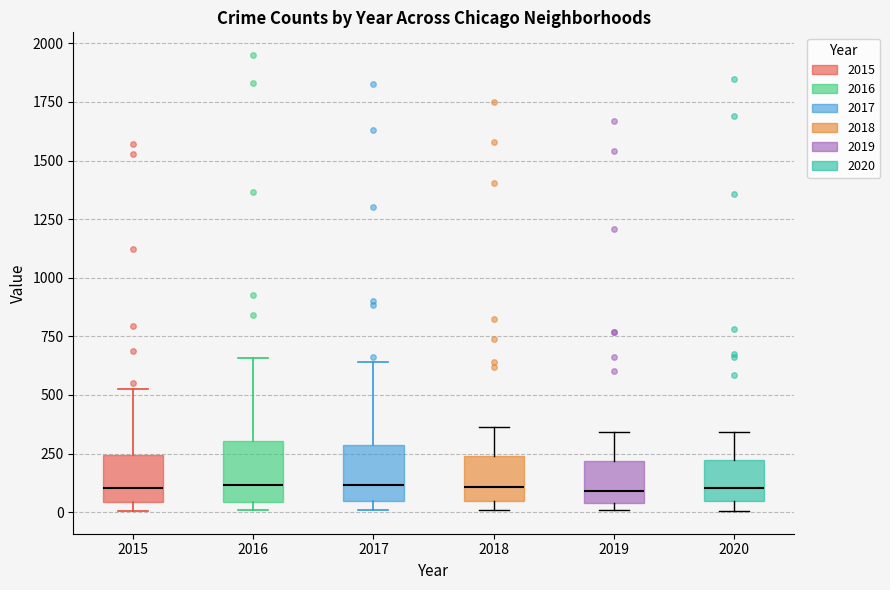

Where does the upper whisker of the box at x = 2019 end on the y-axis? The values are not printed on the chart, so give them approximately, as read against the axis.

350